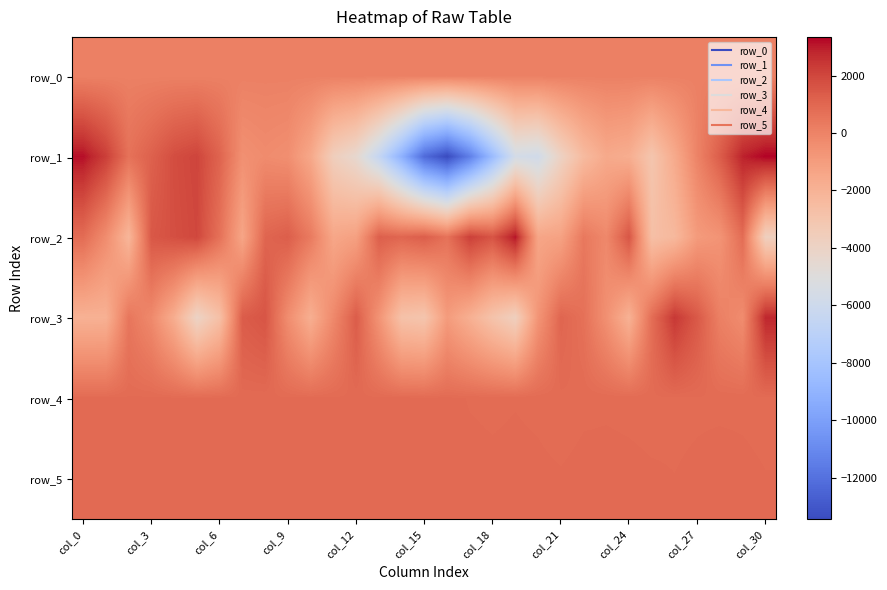

What is the difference between the second highest and second lowest values in the row_5 series?

15.0